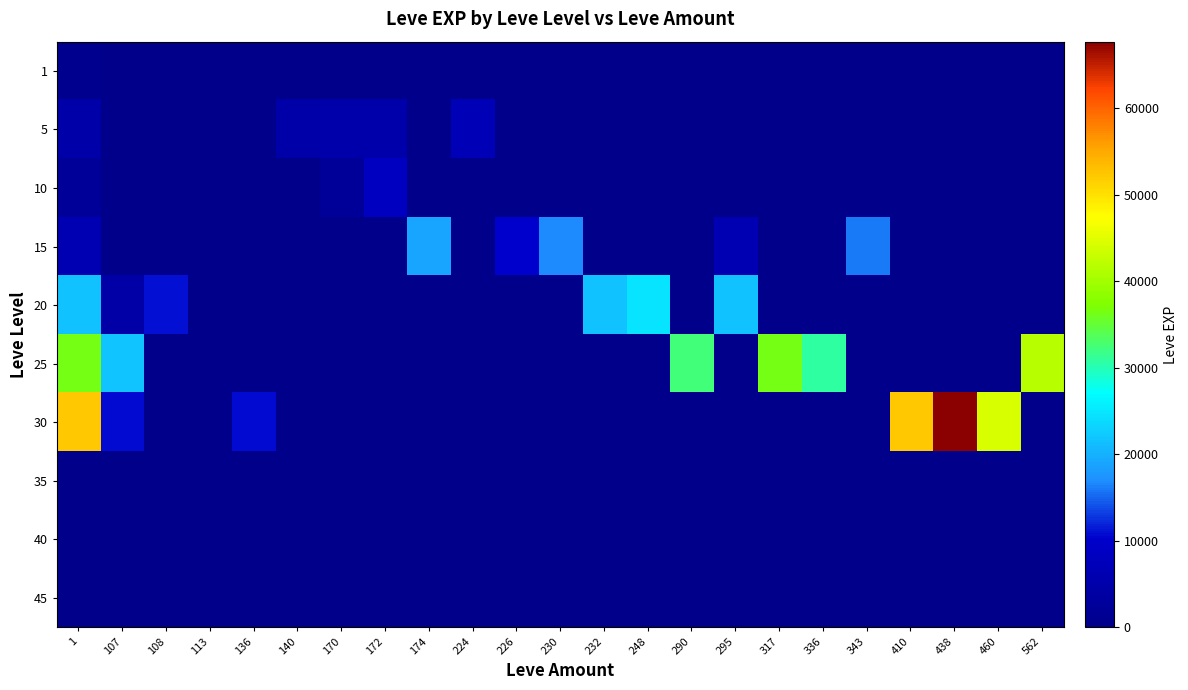

At 336, list the series in order from smallest to largest.

1, 5, 10, 15, 20, 30, 35, 40, 45, 25